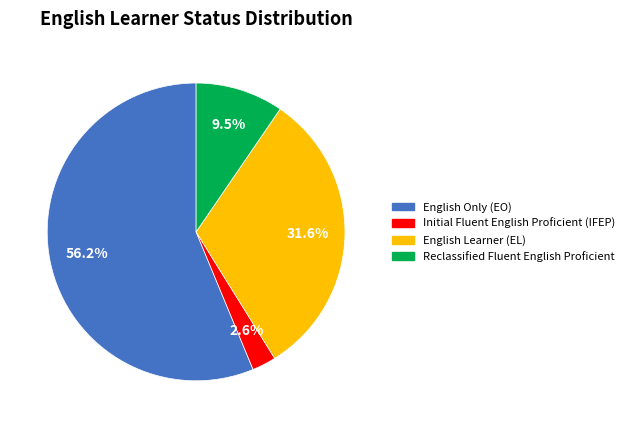

Is there a majority slice in this chart?

Yes